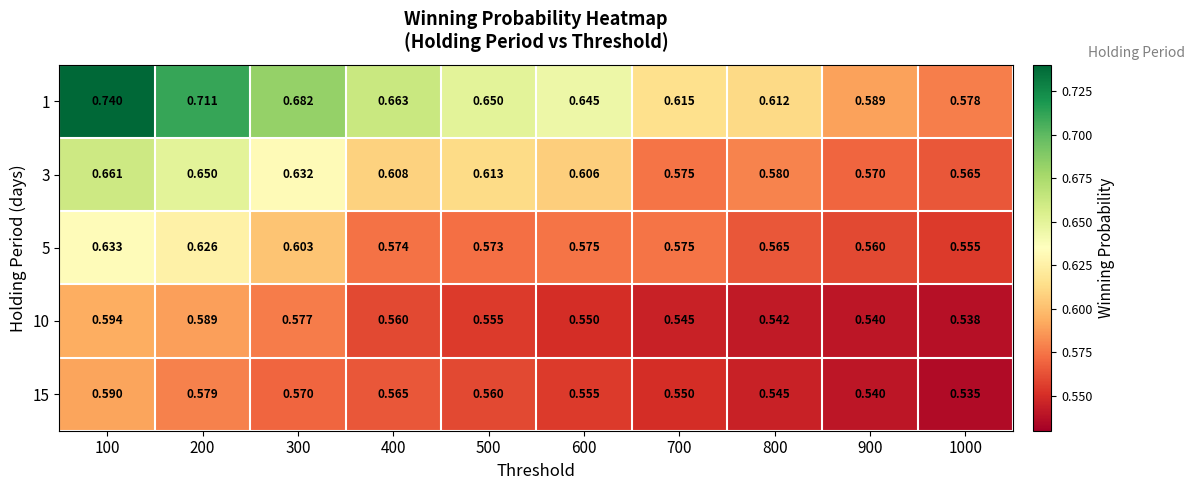

What is the total value across all series at 300?

3.1